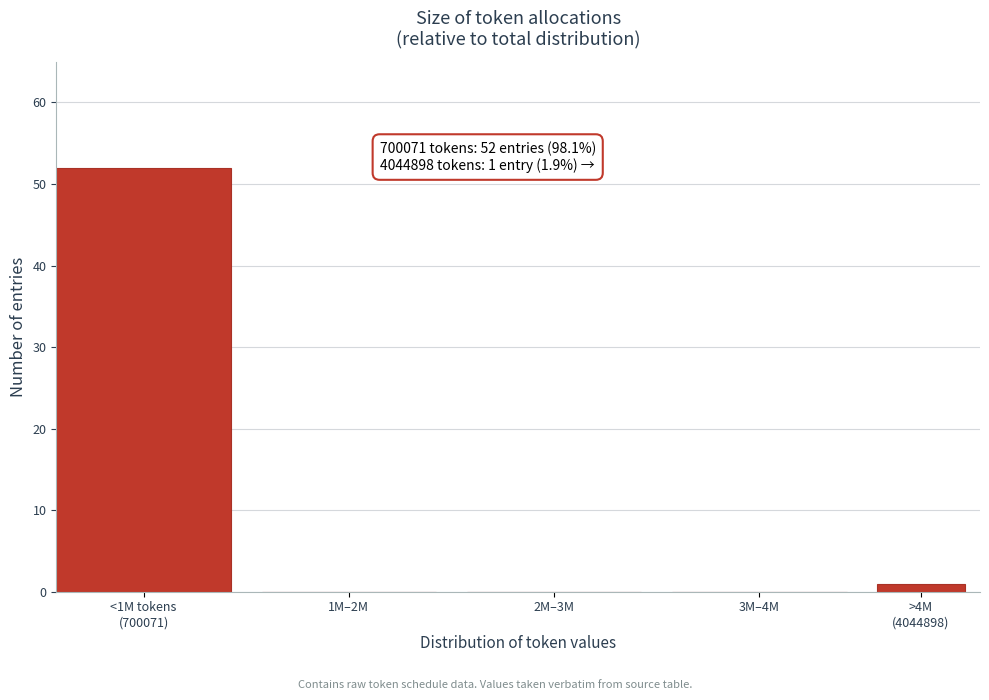

What is the sum of all values?

53